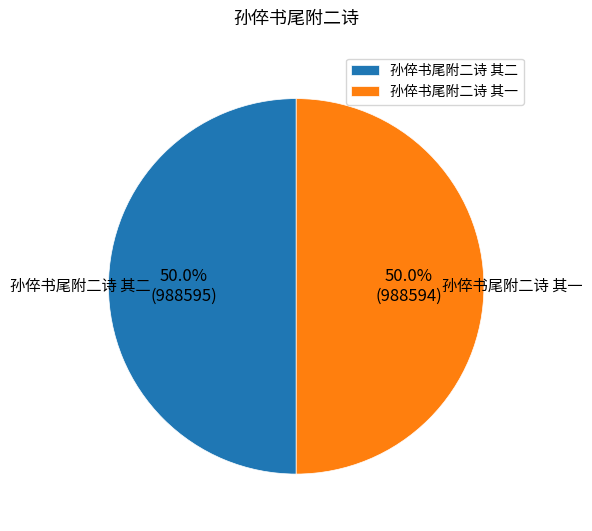

What portion of the pie excludes 孙倅书尾附二诗 其一?

50.0%